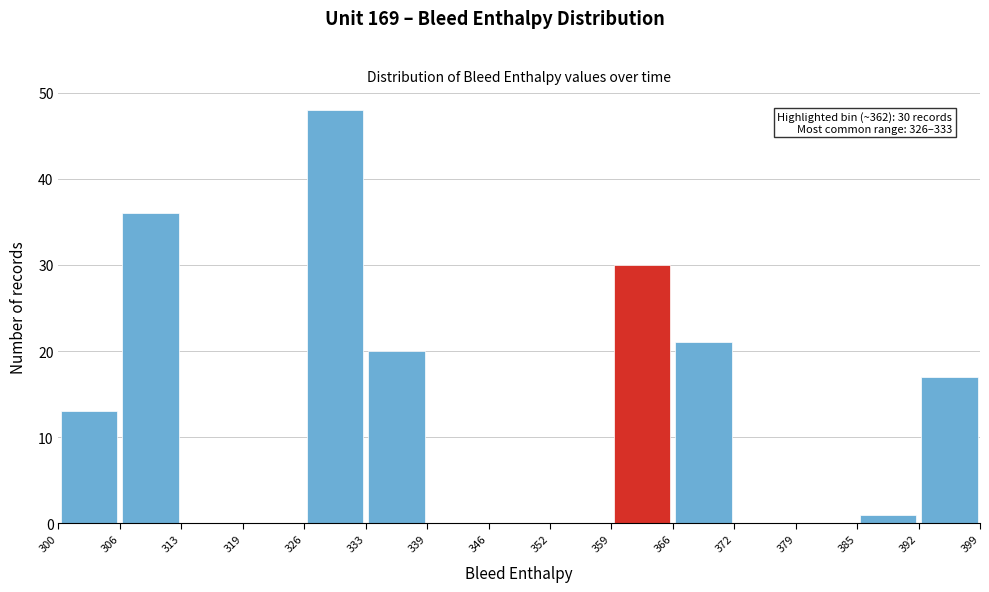

Over which range of the x-axis is the bar tallest?

326 to 333